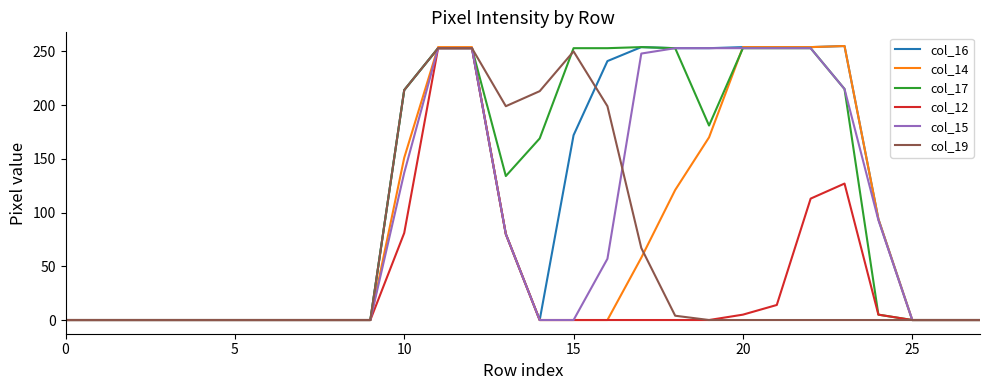

What is the greatest value displayed?

255